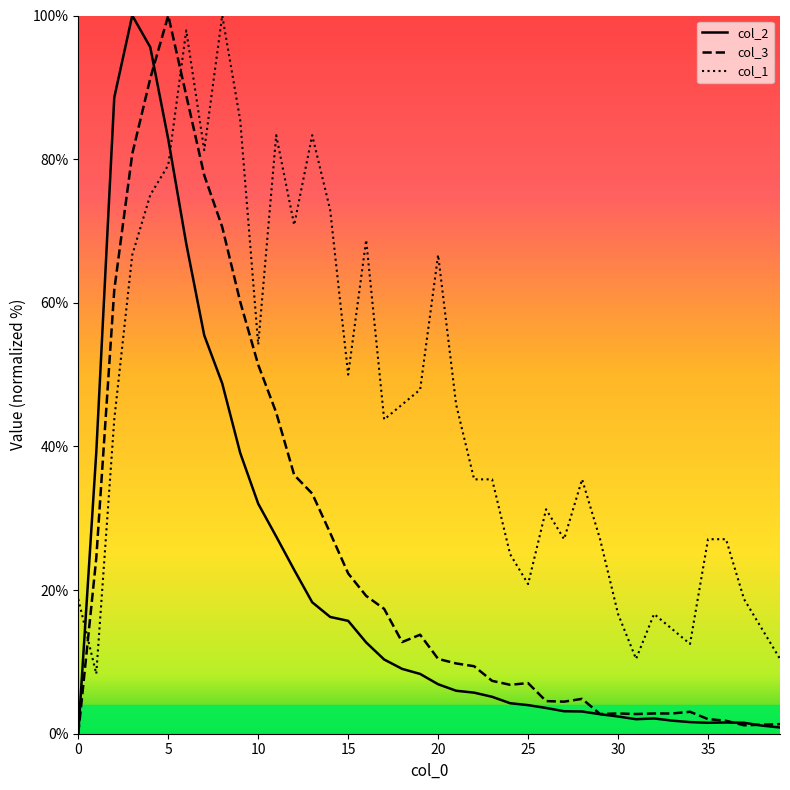

Which series ends up on top after the final intersection of col_1 and col_2?

col_1